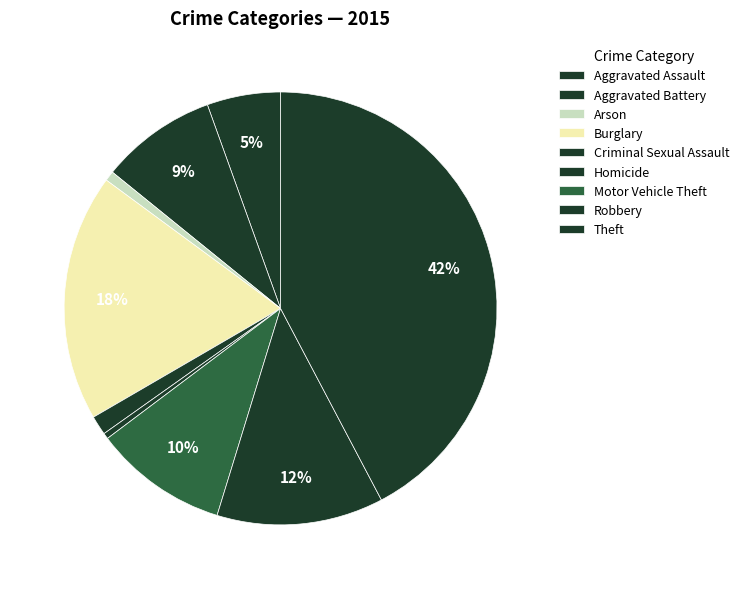

What percentage is the Burglary slice, to the nearest percent?

18%